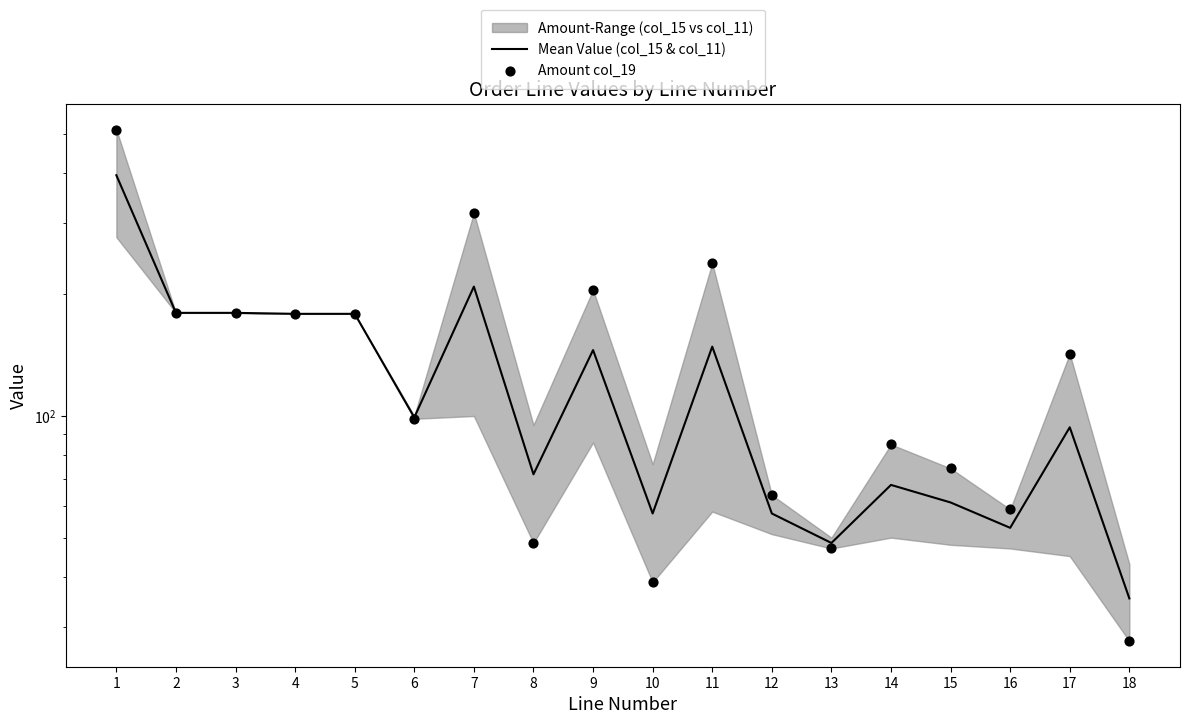

What is the total value across all series at 6?

197.6